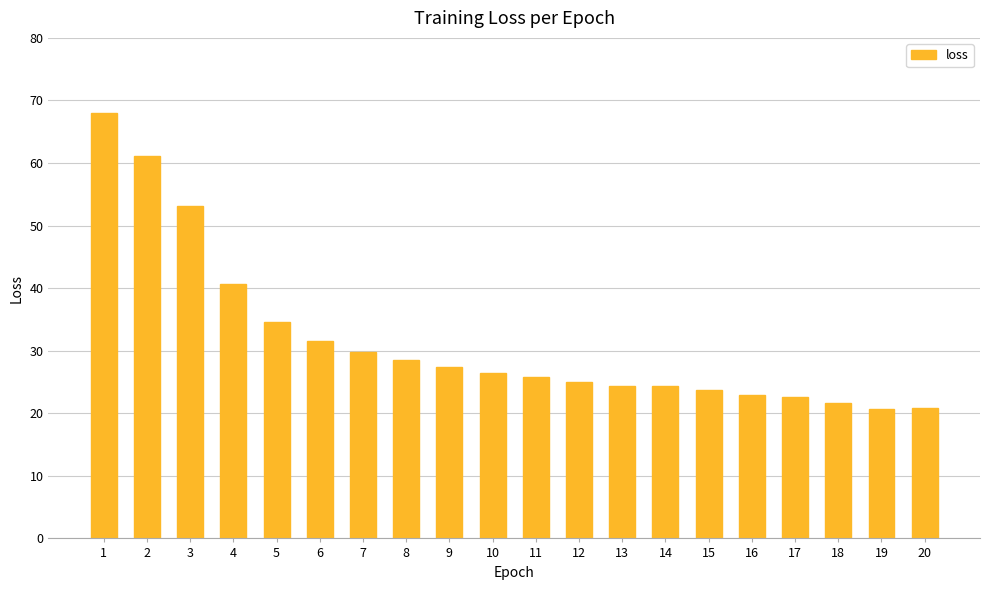

What is the value of the 7th bar from the left?

29.9